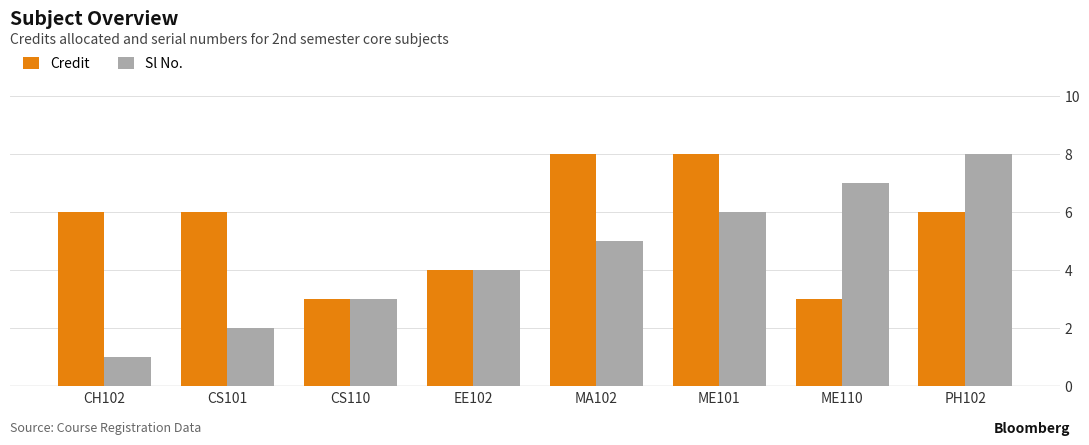

List the labels in order of Sl No. value, largest first.

PH102, ME110, ME101, MA102, EE102, CS110, CS101, CH102